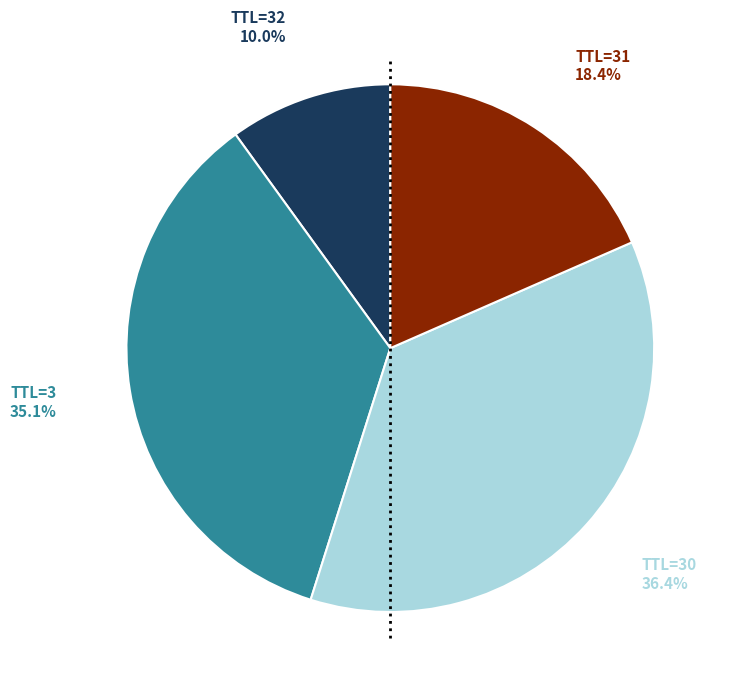

To the nearest percent, what is the difference between the largest and smallest slice percentages?

26%